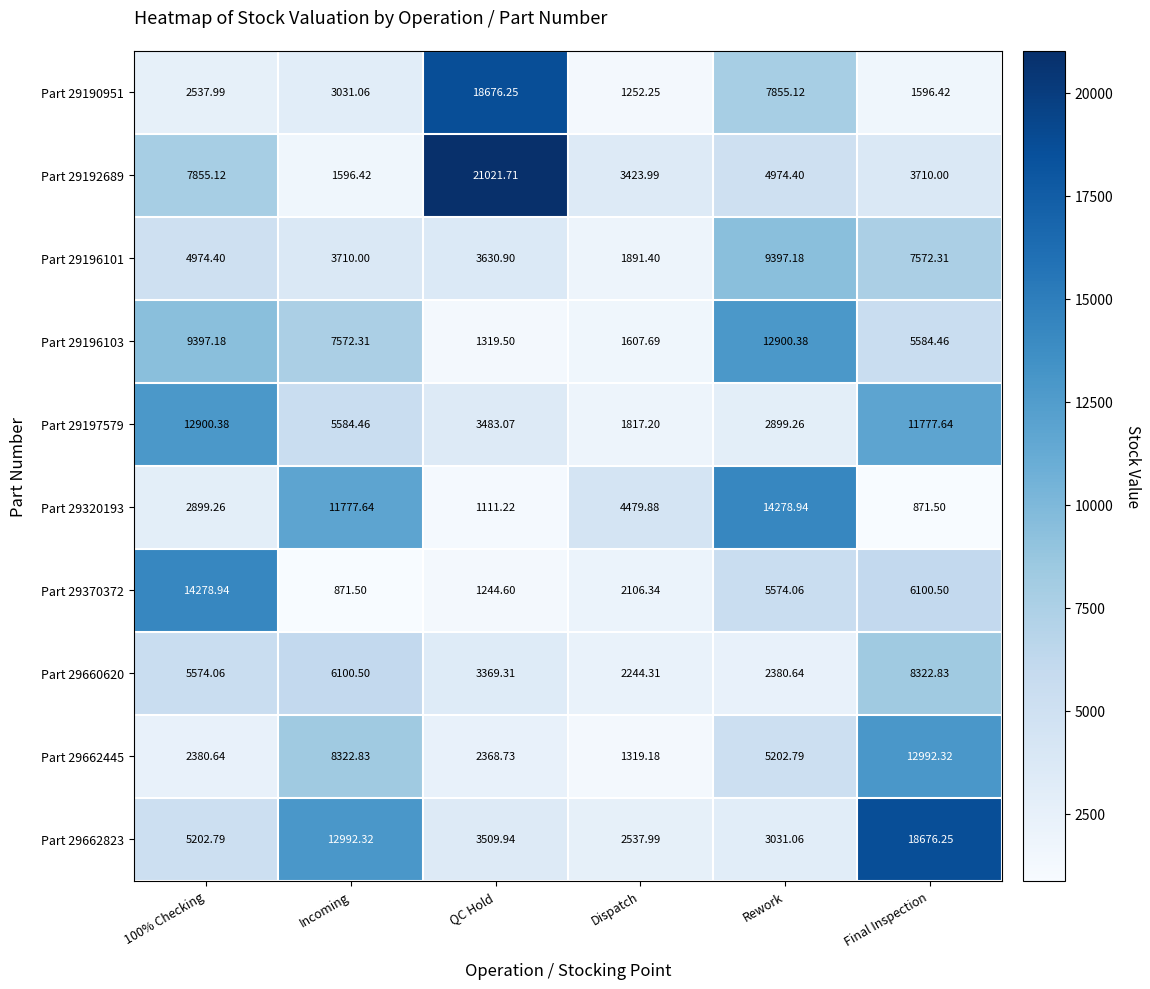

Where is Part 29190951 nearest to the value 9964?

Rework